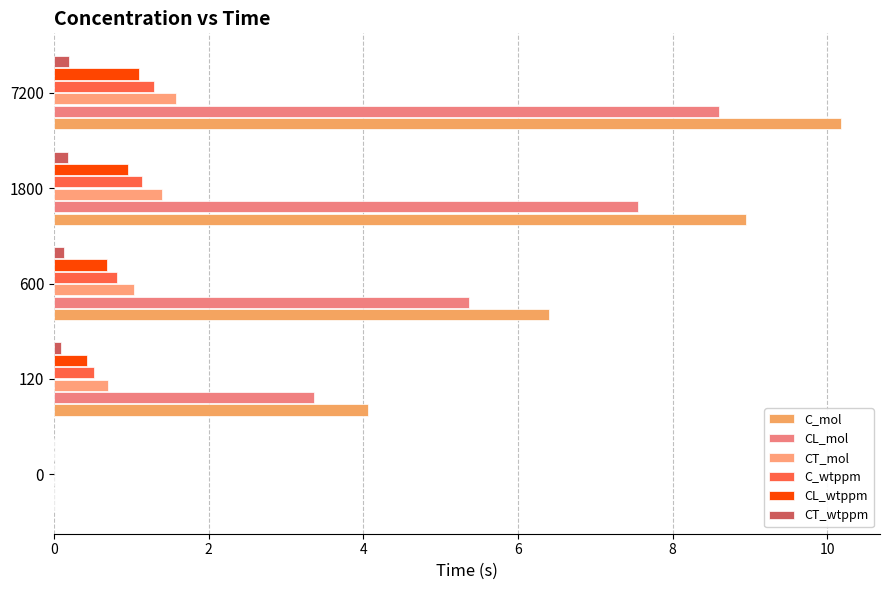

Rank the series by their maximum value, from highest to lowest.

C_mol, CL_mol, CT_mol, C_wtppm, CL_wtppm, CT_wtppm